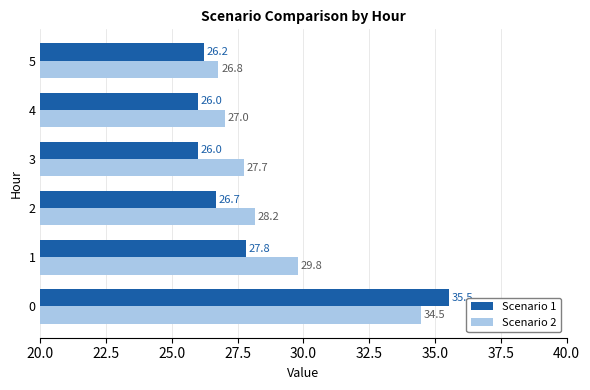

What is the spread (max minus min) of values at 4?

1.0